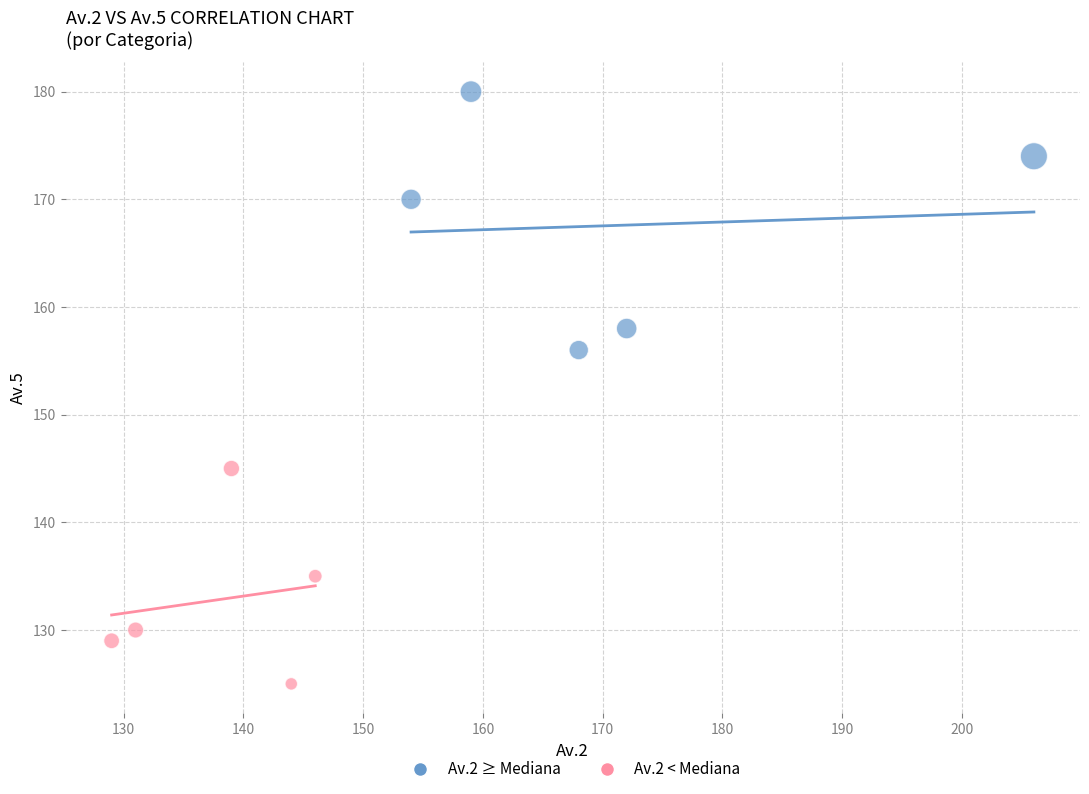

Which series reaches the maximum Y coordinate?

Av.2 ≥ Mediana